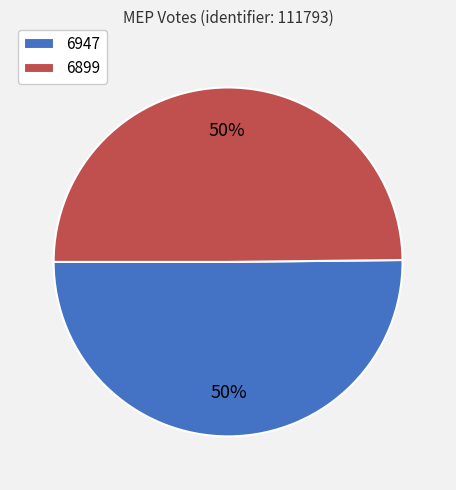

Count the number of slices in the pie.

2